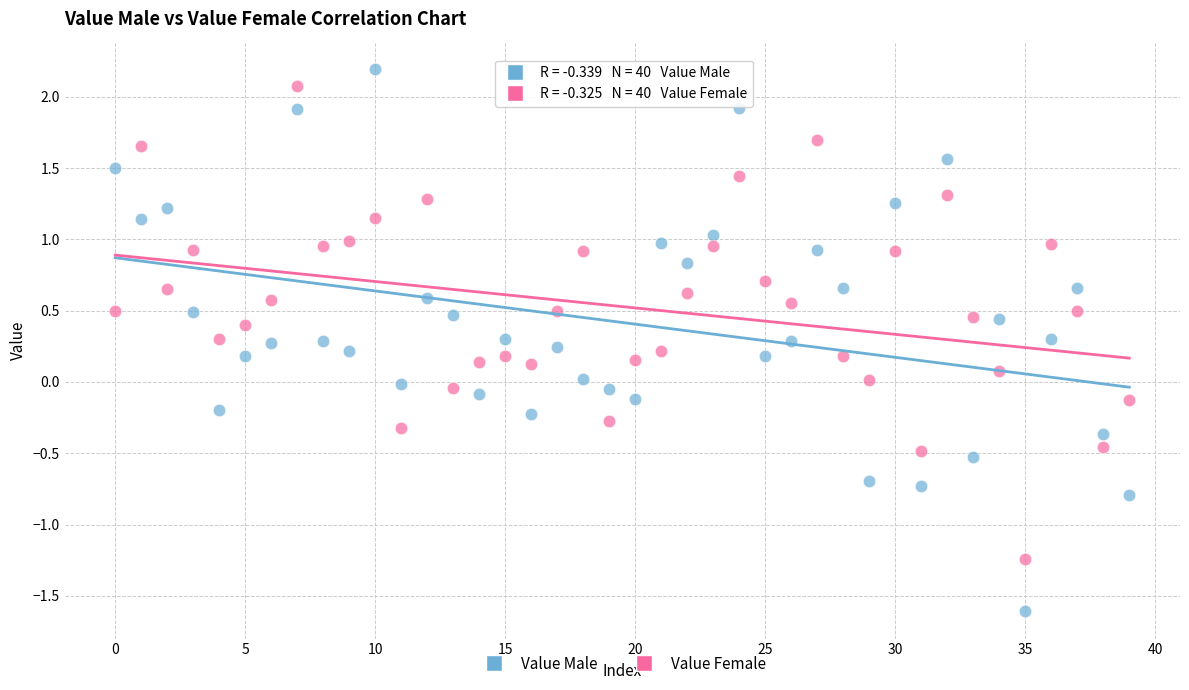

Across all data points, what is the range of Y values (max minus min)?

3.8